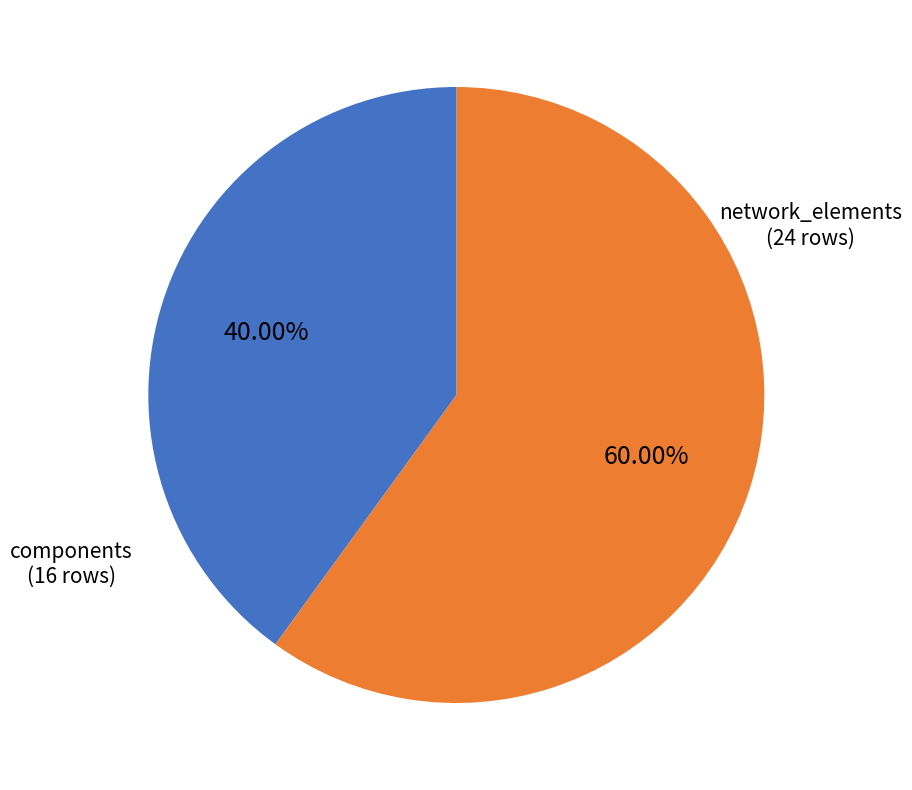

How many slices are in this pie chart?

2